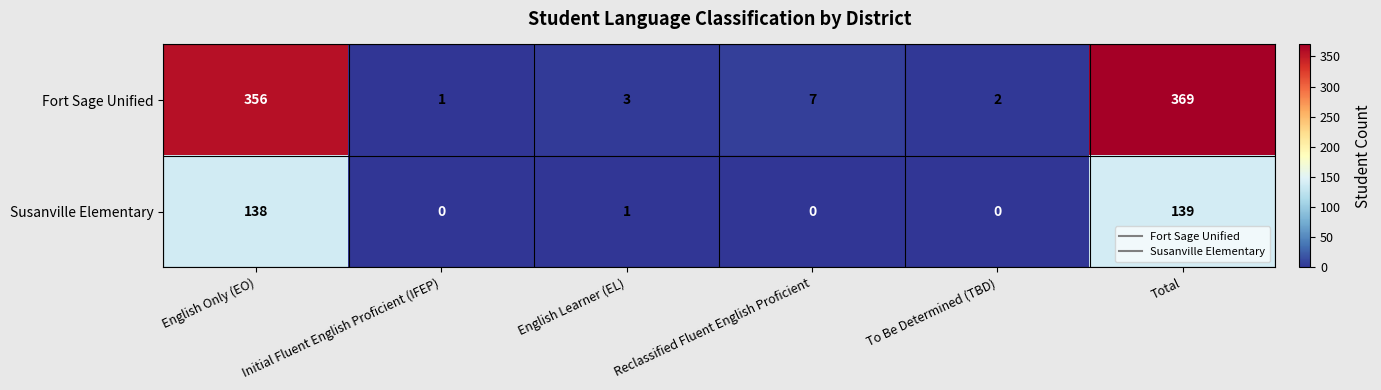

At which category is the sum across all series the highest?

Total